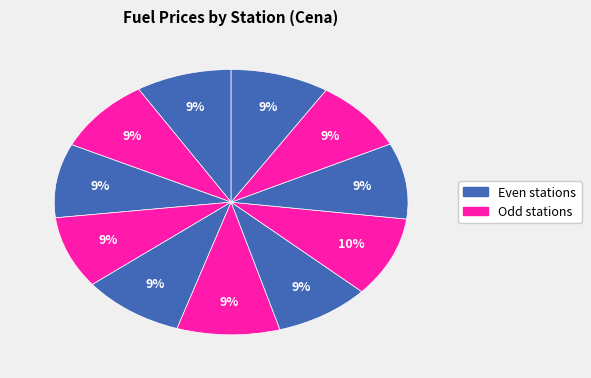

Count the number of slices in the pie.

11